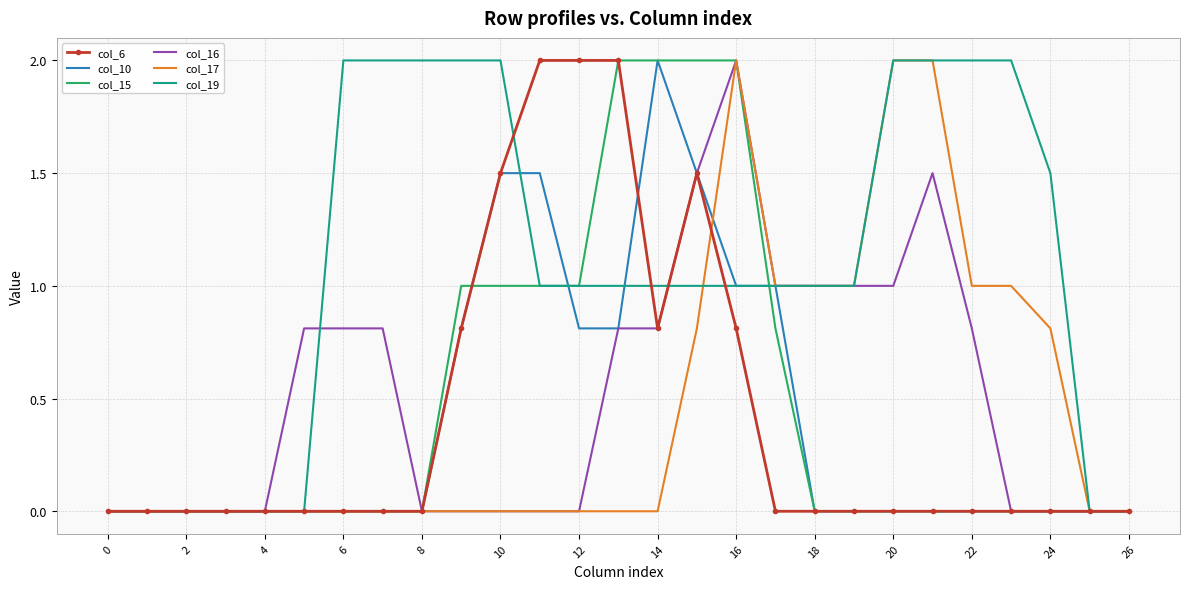

What are all the series names shown in the legend?

col_6, col_10, col_15, col_16, col_17, col_19